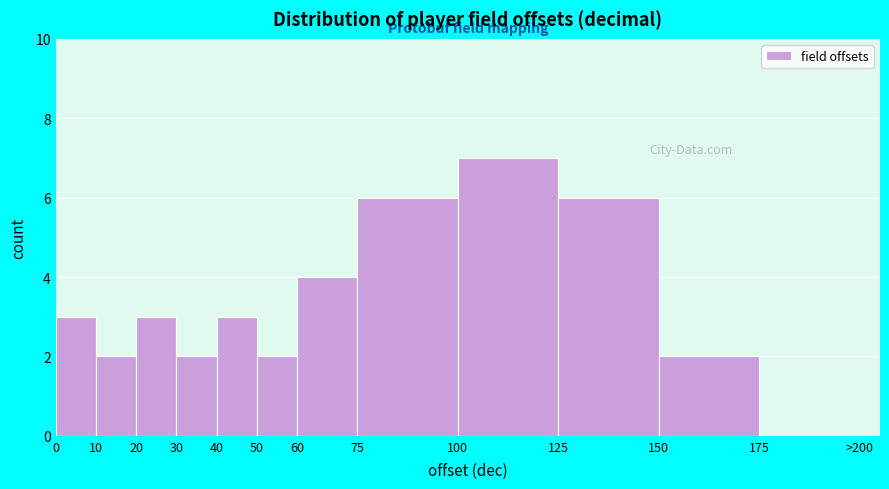

Reading left to right, what are all the values shown in this chart?

0=3	10=2	20=3	30=2	40=3	50=2	60=4	75=6	100=7	125=6	150=2	175=0